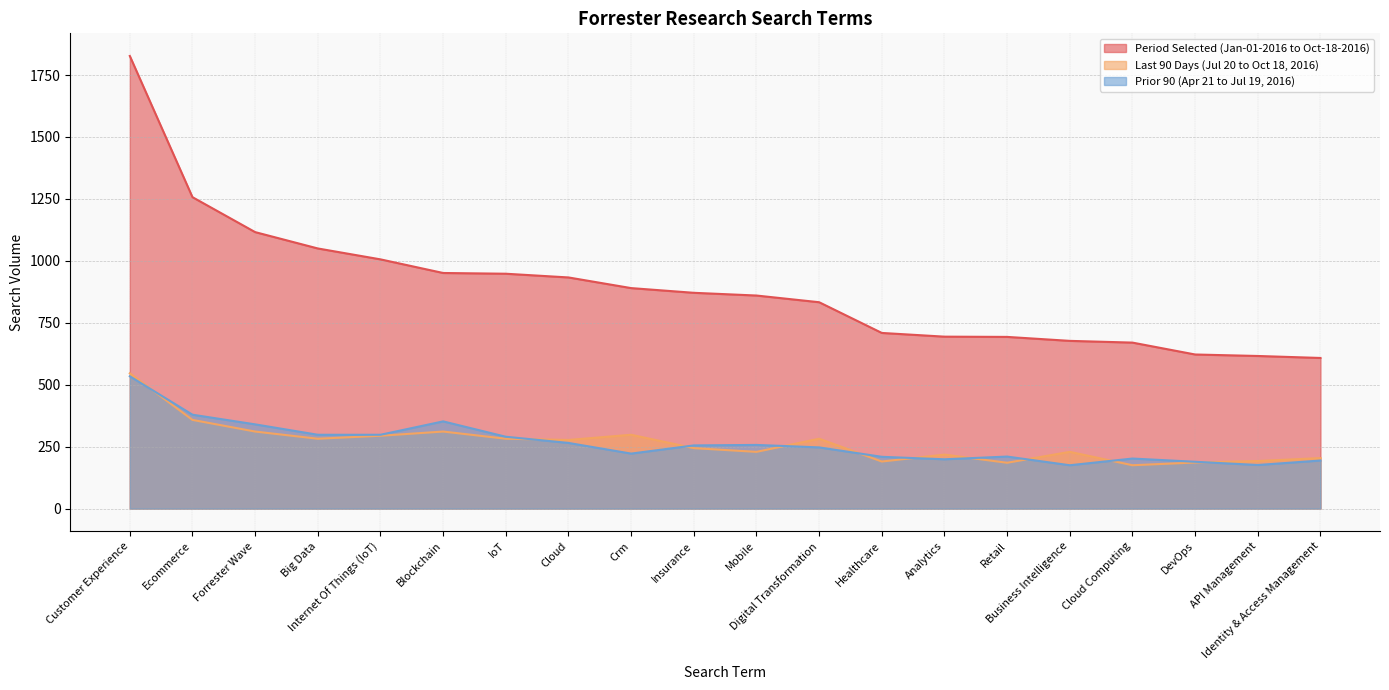

Does the chart have visible grid lines?

Yes